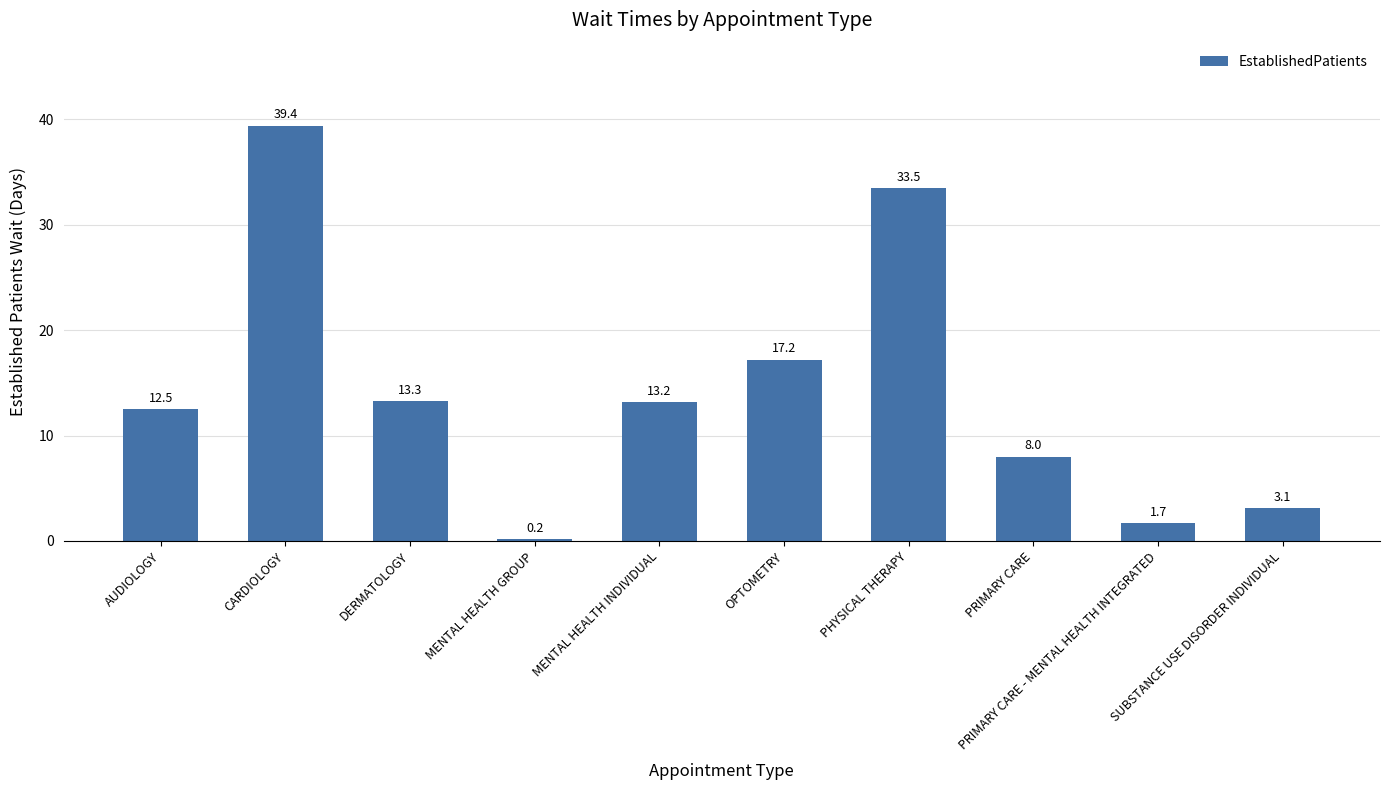

Rank the categories by value from highest to lowest.

CARDIOLOGY, PHYSICAL THERAPY, OPTOMETRY, DERMATOLOGY, MENTAL HEALTH INDIVIDUAL, AUDIOLOGY, PRIMARY CARE, SUBSTANCE USE DISORDER INDIVIDUAL, PRIMARY CARE - MENTAL HEALTH INTEGRATED, MENTAL HEALTH GROUP